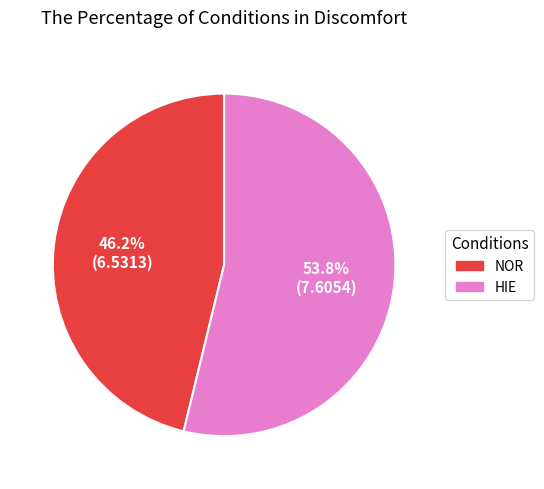

Approximately how many times larger is the value at NOR compared to HIE?

0.9